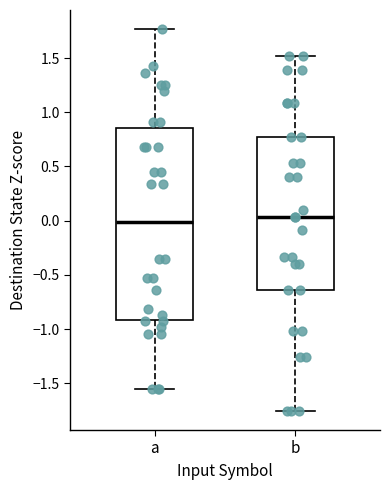

Reading left to right, read every box against the y-axis: the position of its median line, the range the box covers, and the ends of its whiskers. The values are not printed on the chart, so give them approximately, as read against the axis.

a: median 0.00, box -0.90 to 0.85, whiskers -1.55 to 1.75
b: median 0.05, box -0.65 to 0.80, whiskers -1.75 to 1.50